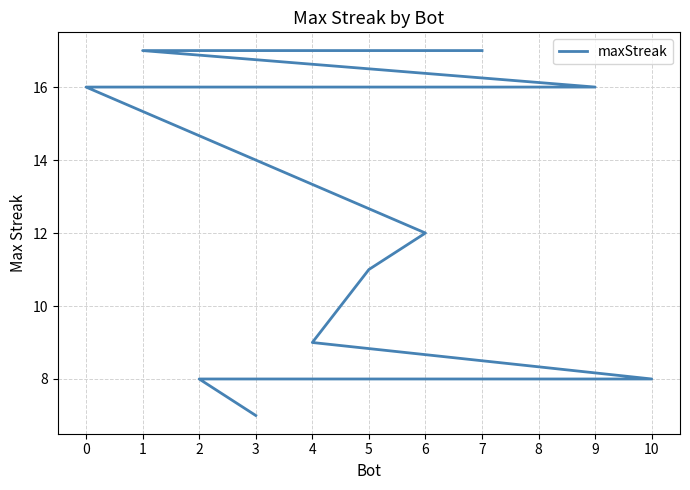

Reading left to right, list all the values displayed in this chart.

7=17	1=17	9=16	0=16	6=12	5=11	4=9	10=8	8=8	2=8	3=7